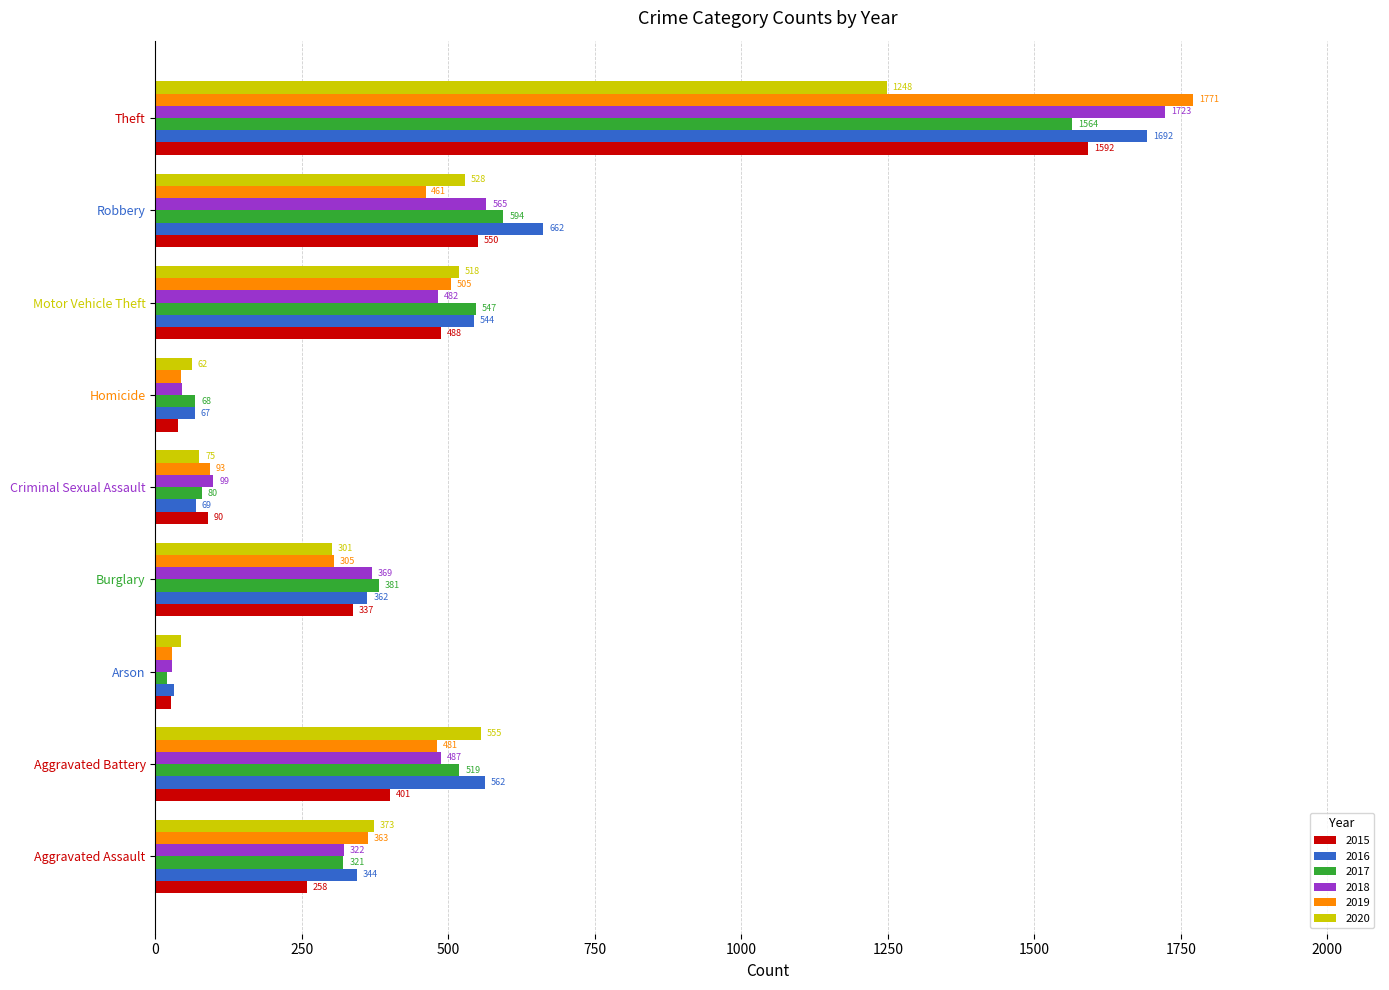

True or false: 2015 has a value of 27 at Arson.

True